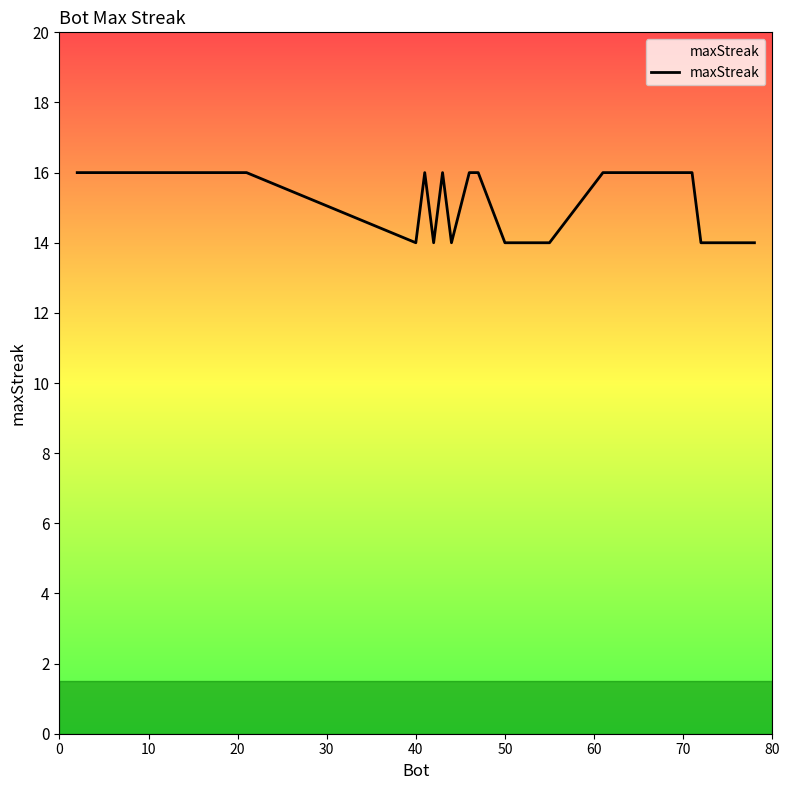

What is the maximum value shown in the chart?

16